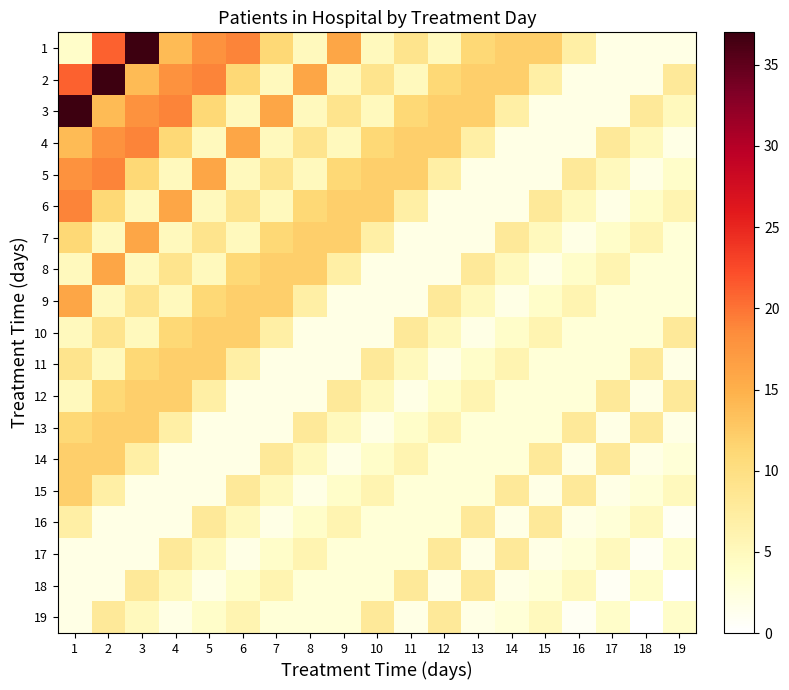

At how many categories does at least one series exceed 8?

15